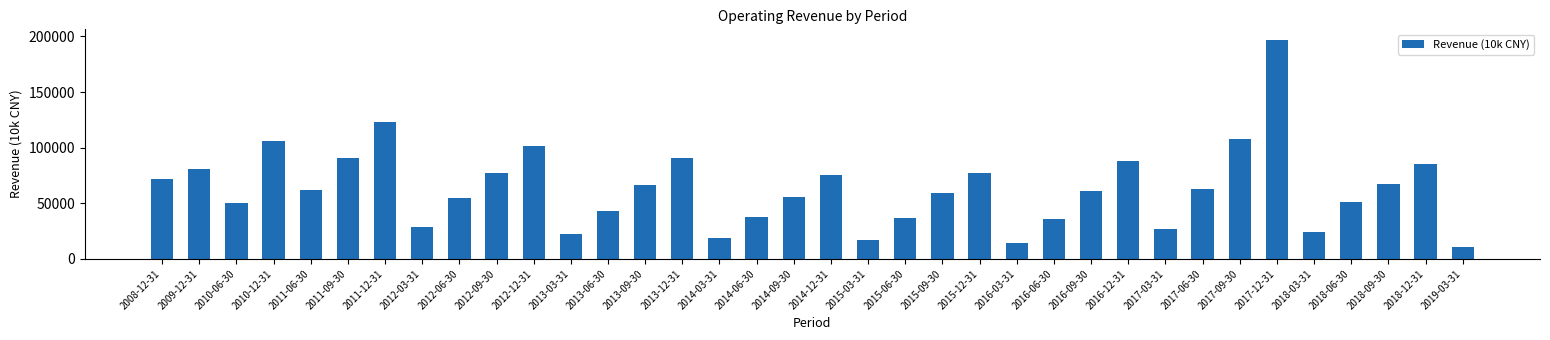

What position from the right is 2016-03-31?

13